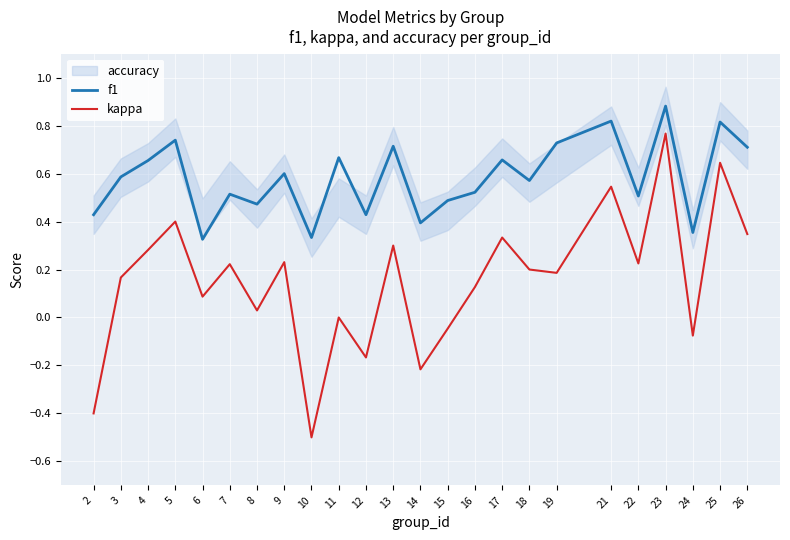

Rank the series by their average value, from lowest to highest.

kappa, f1